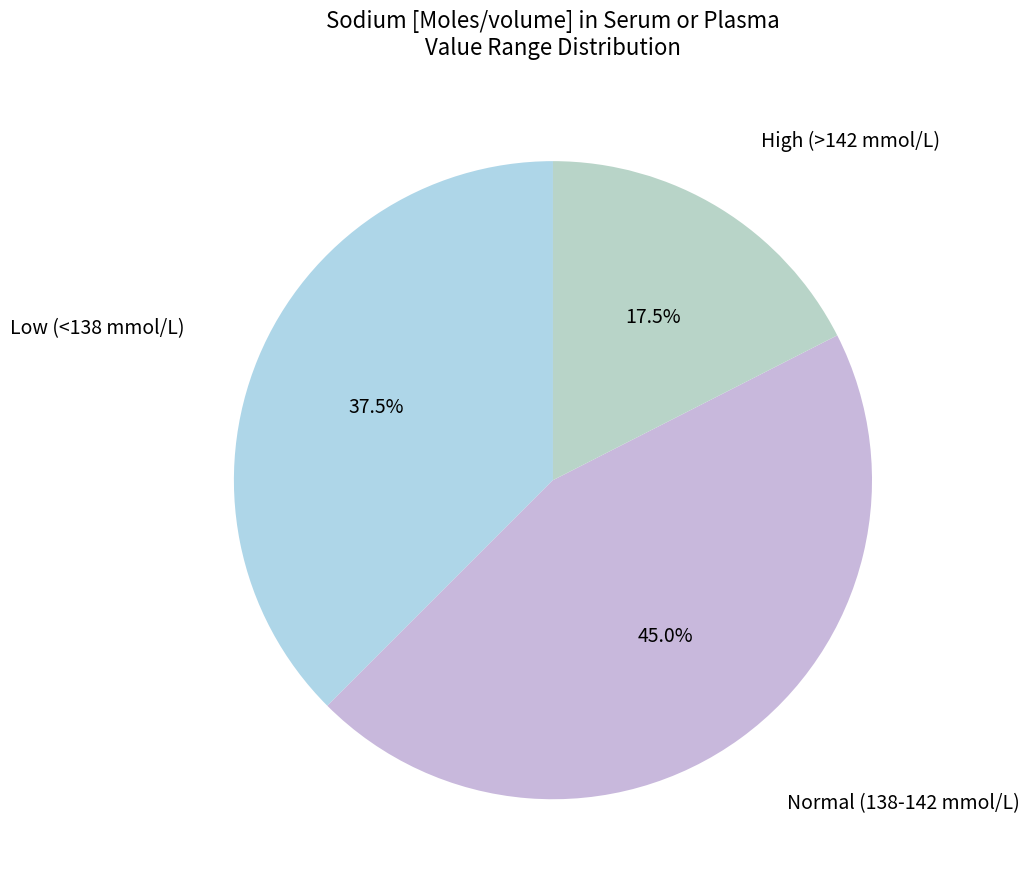

Count the number of slices in the pie.

3